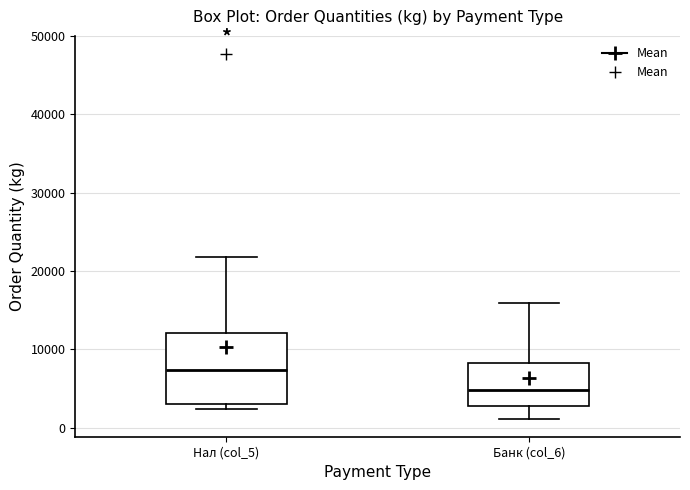

Which box's median line is the highest?

Нал (col_5)